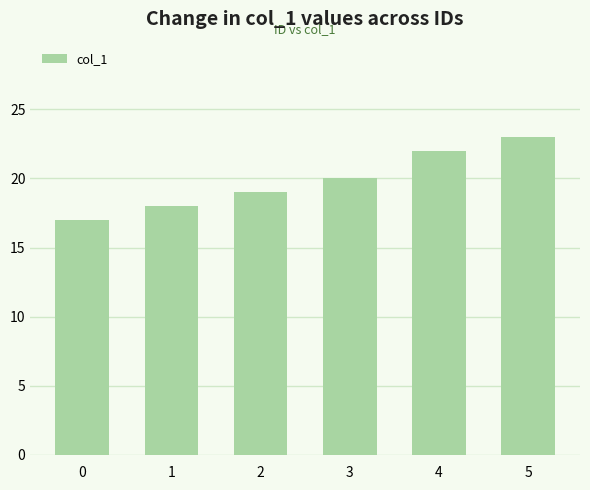

Which label corresponds to the largest value in the chart?

5